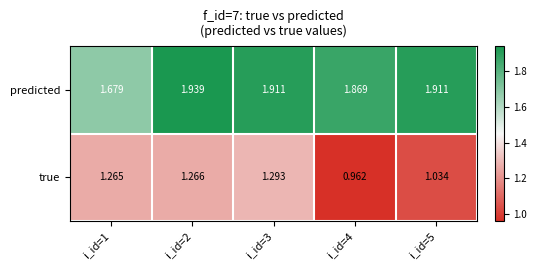

Which series changed the most between i_id=1 and i_id=4?

true